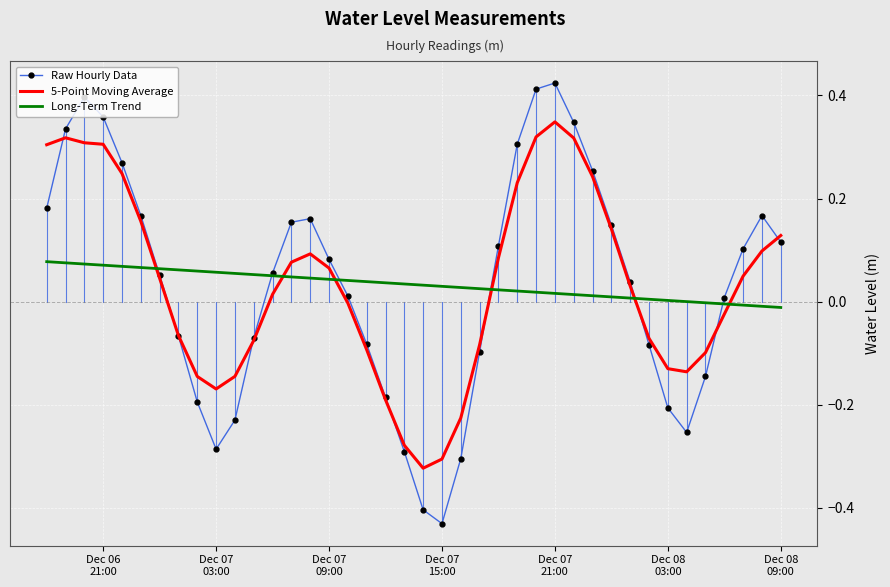

Rank the series by their maximum value, from lowest to highest.

Long-Term Trend, 5-Point Moving Average, Raw Hourly Data